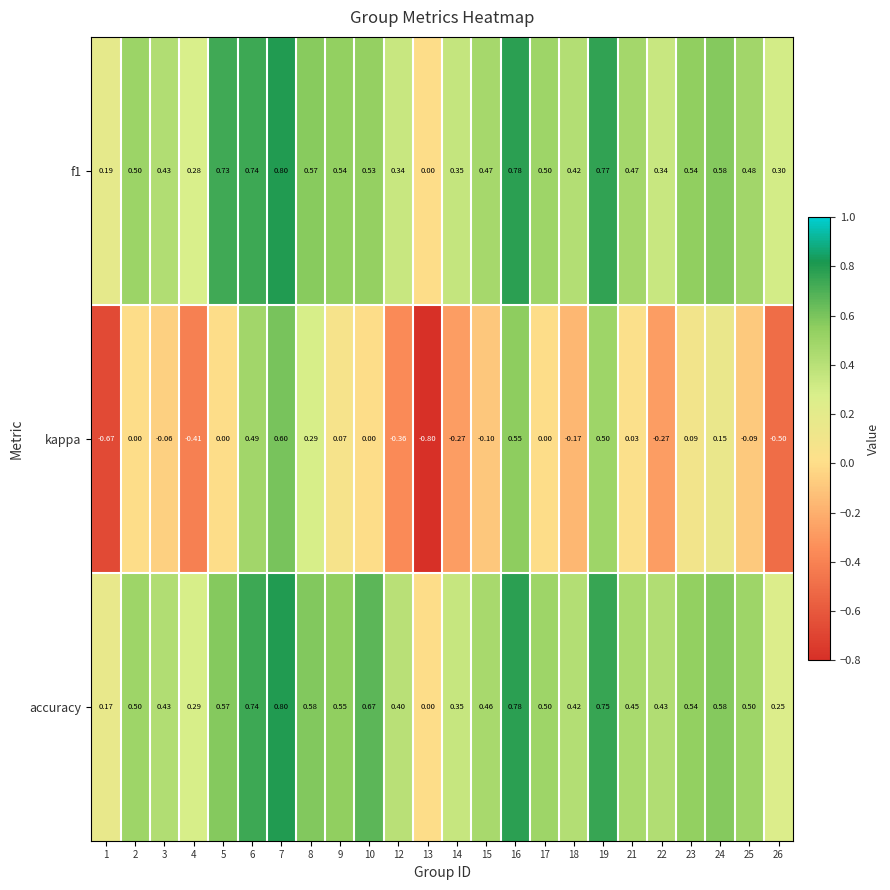

Which series changed the most between 13 and 21?

kappa